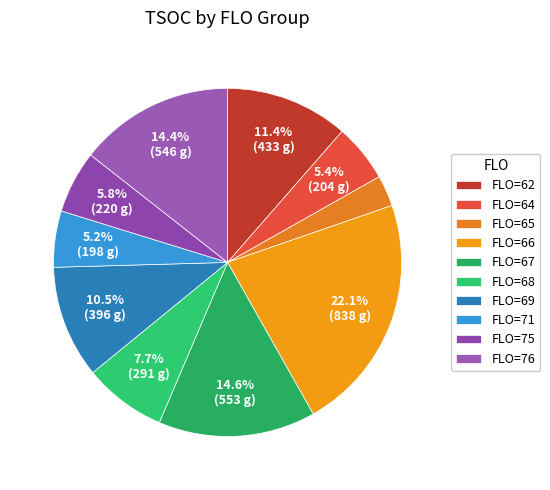

To the nearest percent, what is the average slice percentage?

10%